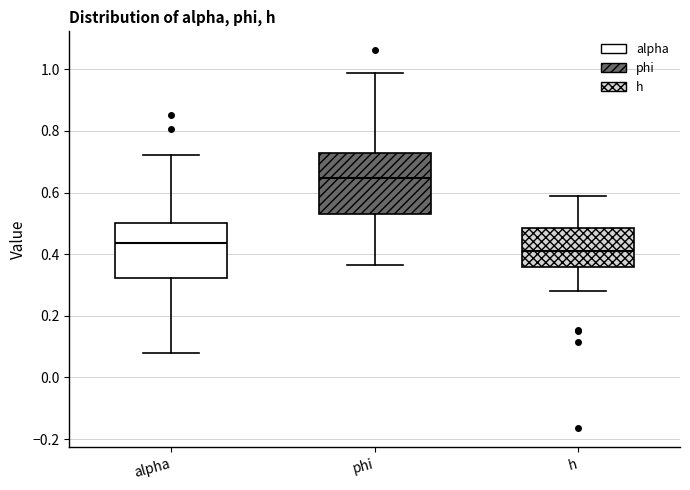

Reading left to right, transcribe this box plot: for each box, give where its median line is, the range the box spans, and where its two whiskers end, as read against the y-axis. The values are not printed on the chart, so give them approximately, as read against the axis.

alpha: median 0.44, box 0.32 to 0.50, whiskers 0.08 to 0.72
phi: median 0.64, box 0.52 to 0.72, whiskers 0.36 to 0.98
h: median 0.42, box 0.36 to 0.48, whiskers 0.28 to 0.60